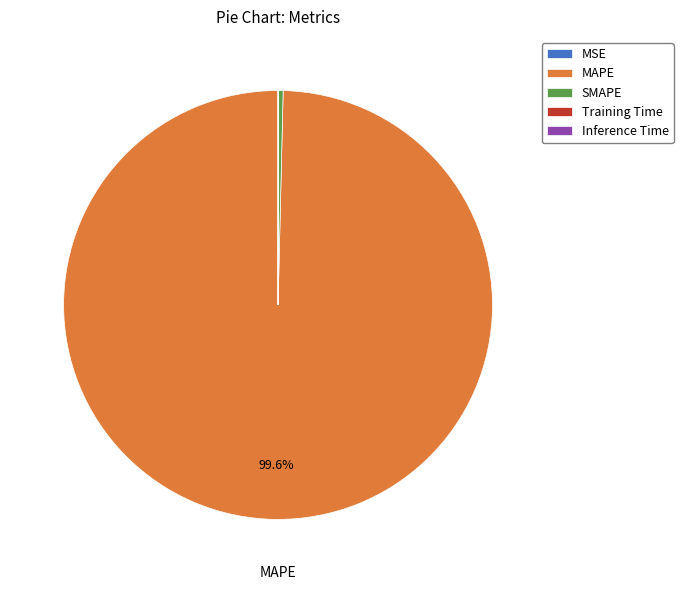

Which slice represents more than half of the pie?

MAPE